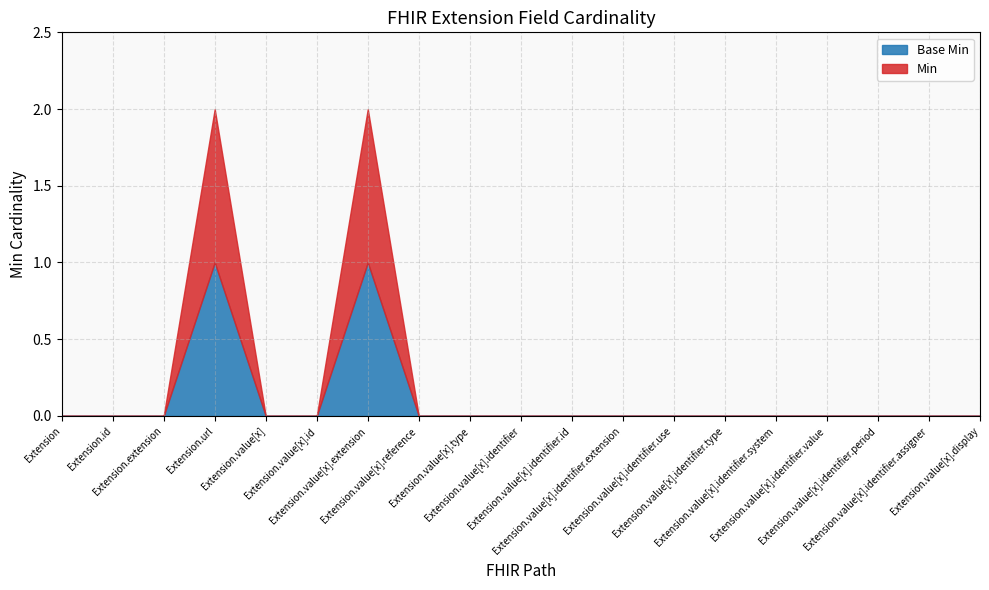

At which category does the chart reach its peak across all series?

Extension.url